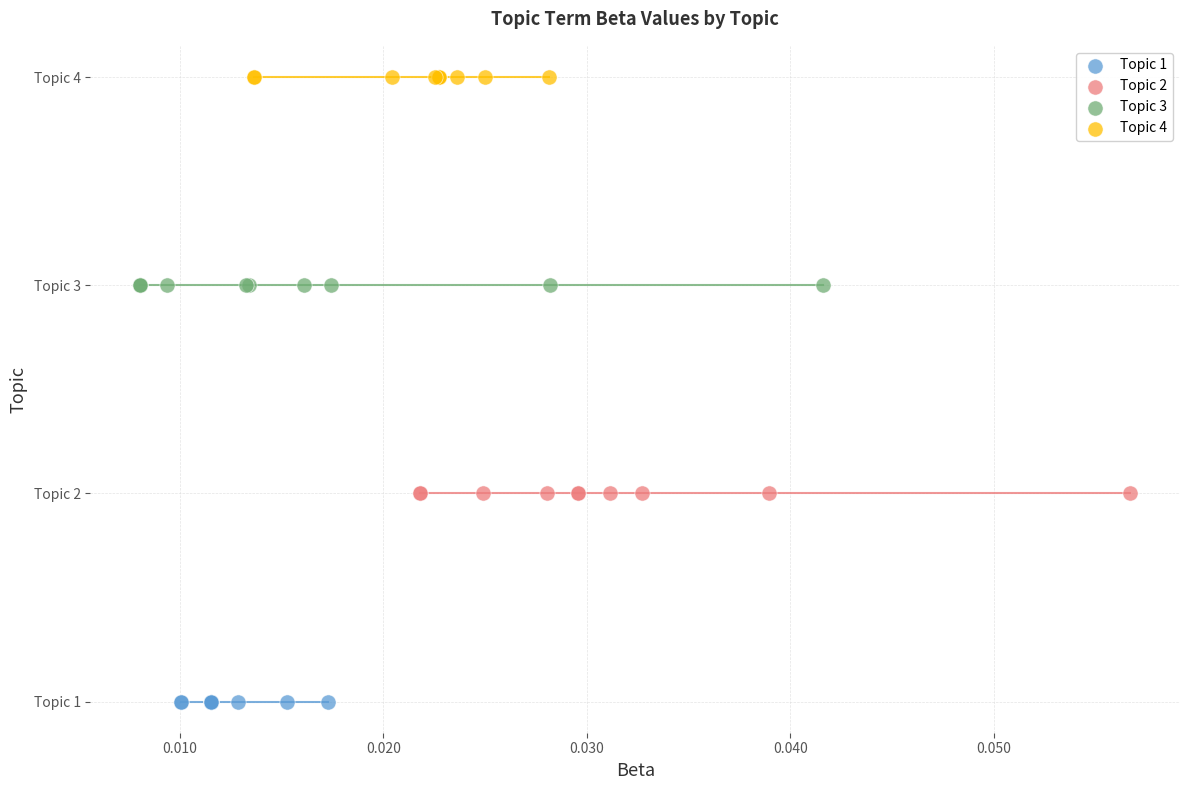

What are all the series names shown in the legend?

Topic 1, Topic 2, Topic 3, Topic 4